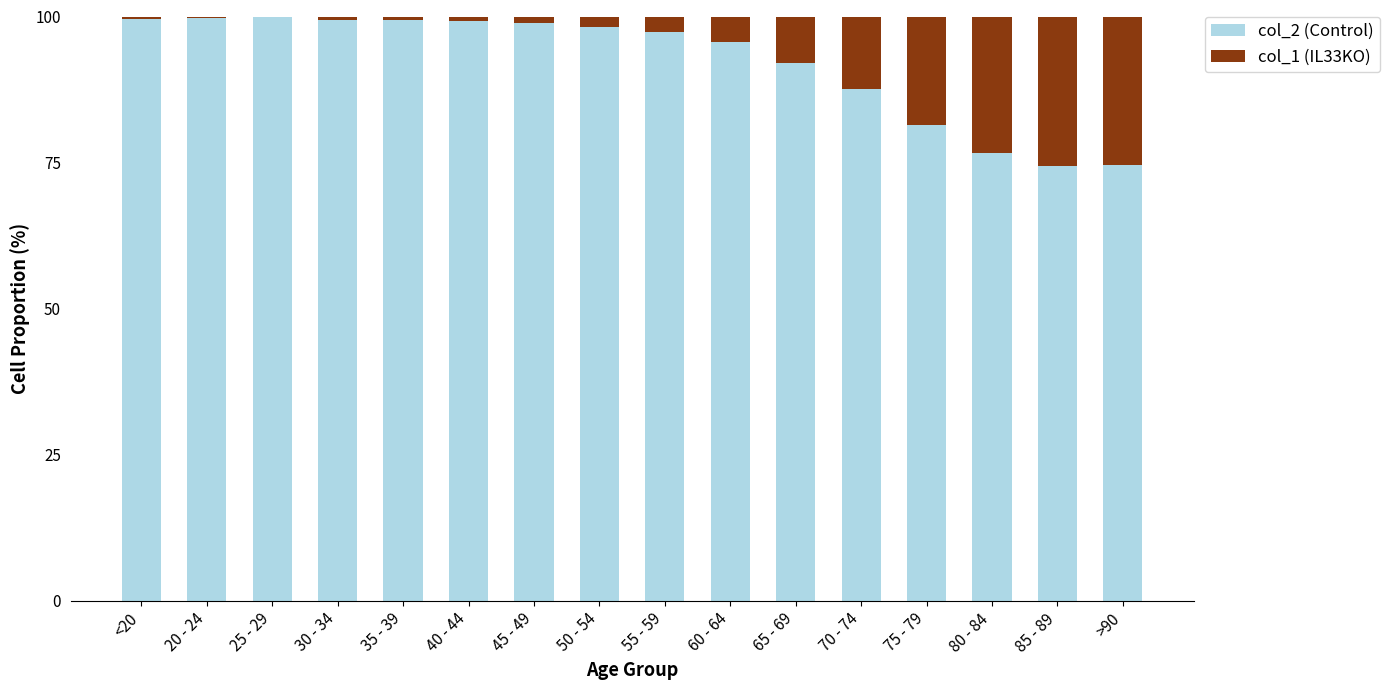

What is the total value across all series at 75 - 79?

100.0